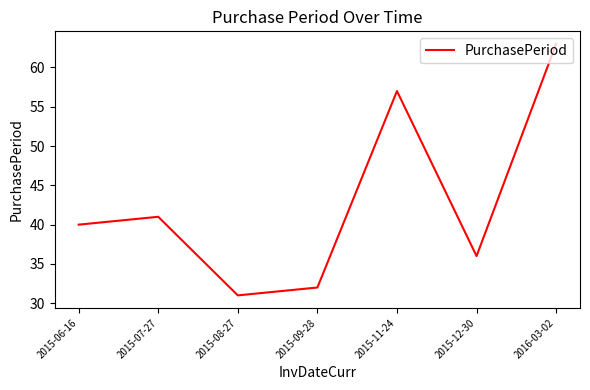

At which category does the chart reach its minimum across all series?

2015-08-27